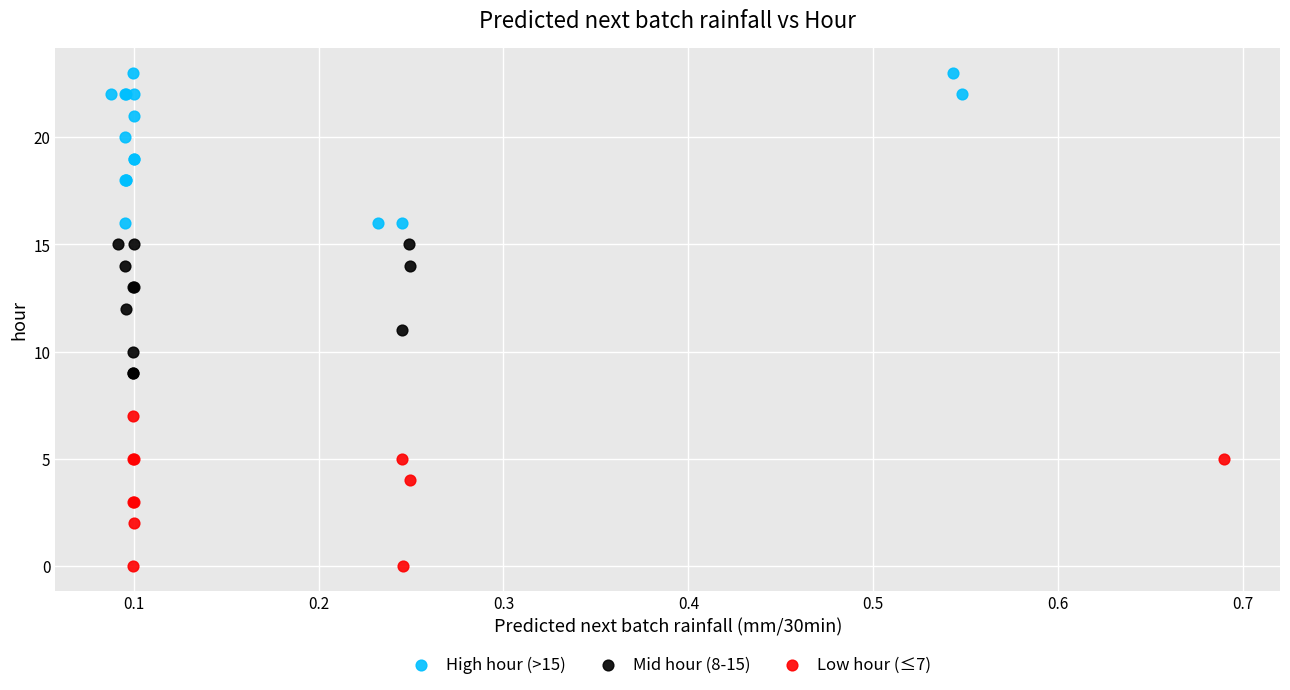

Which series contains the lowest Y value?

Low hour (≤7)